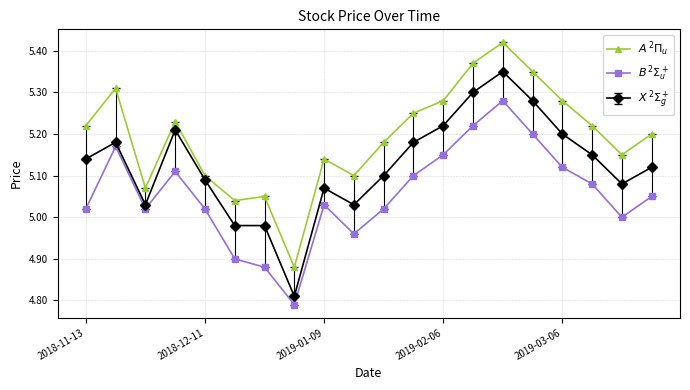

Rank the series by their maximum value, from lowest to highest.

$B\,^2\Sigma_u^+$, $X\,^2\Sigma_g^+$, $A\,^2\Pi_u$